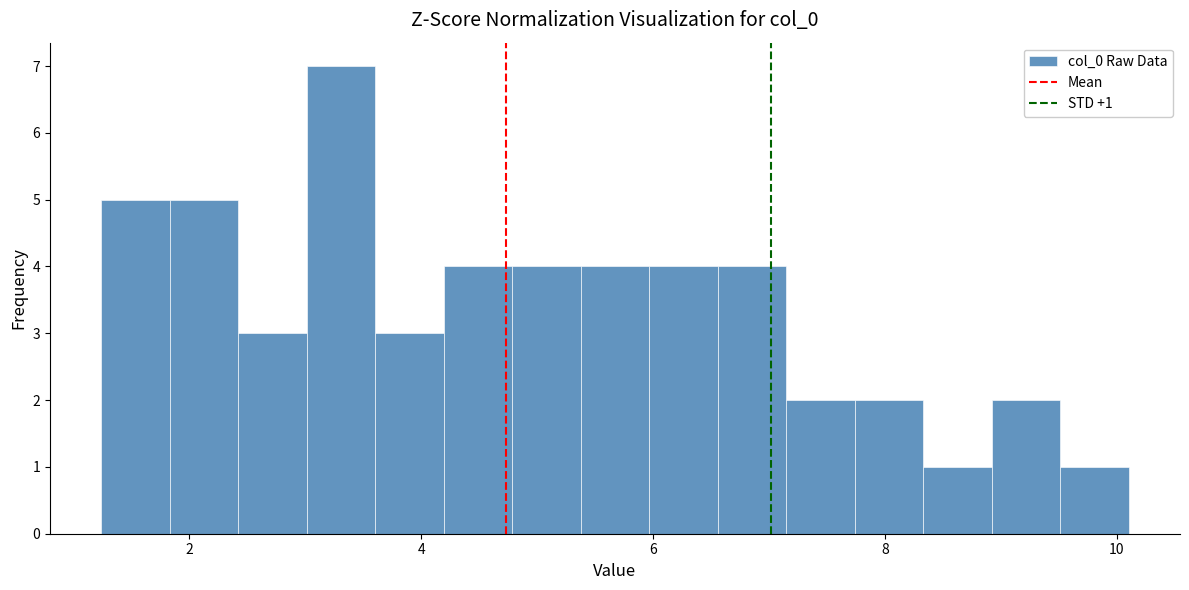

Read against the x-axis, roughly where is the centre of the tallest bar?

3.4